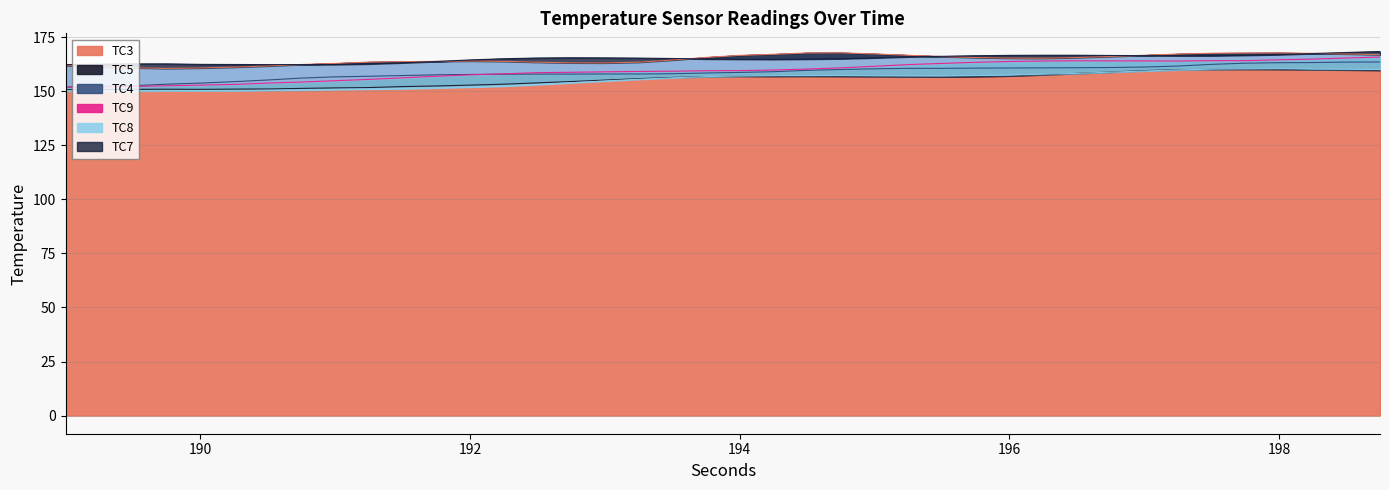

At which category is the sum across all series the highest?

198.75